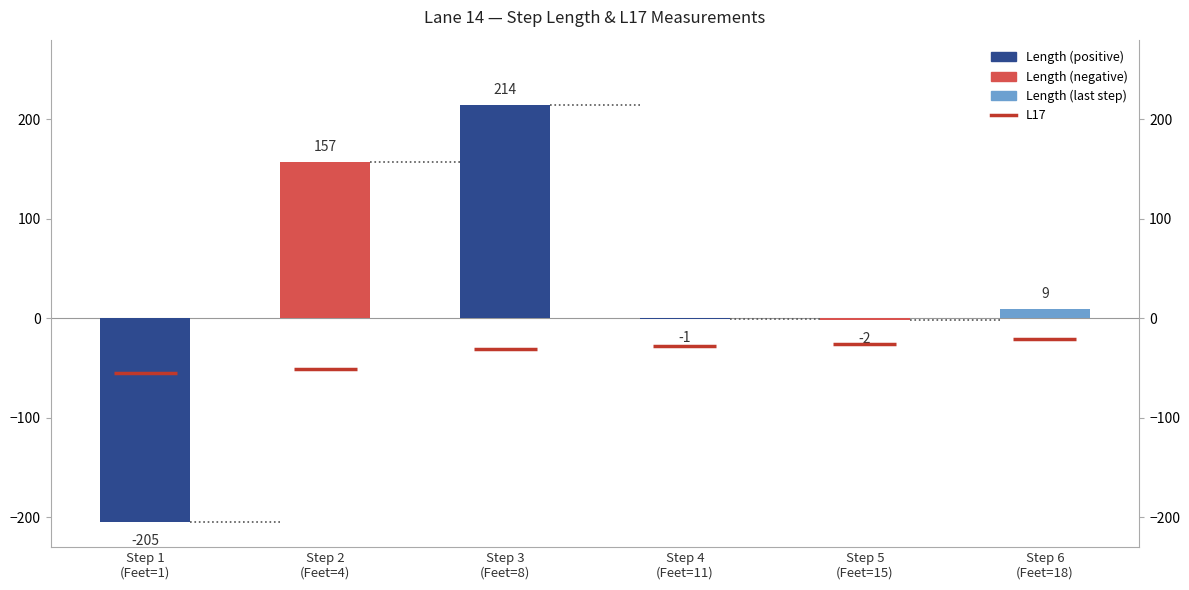

What is the minimum value shown in the chart?

-205